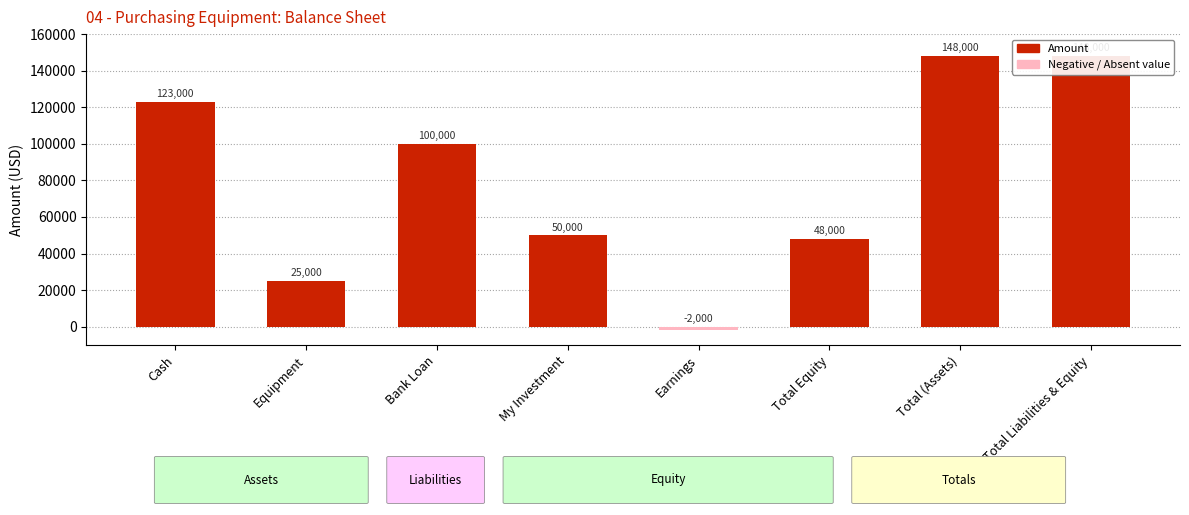

How many values are below 100000?

4